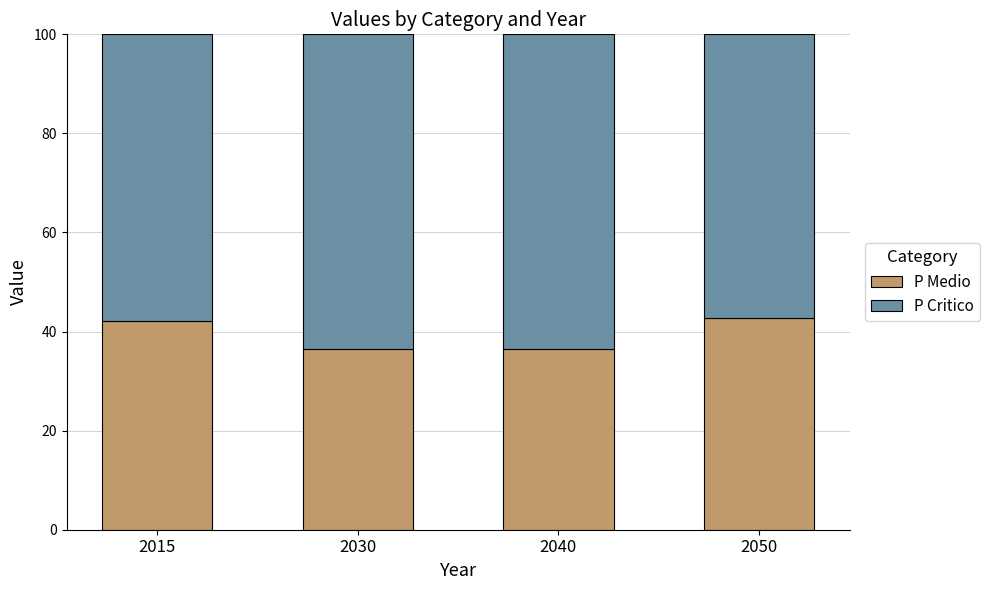

What is the sum of the P Medio values at 2050 and 2040?

79.2